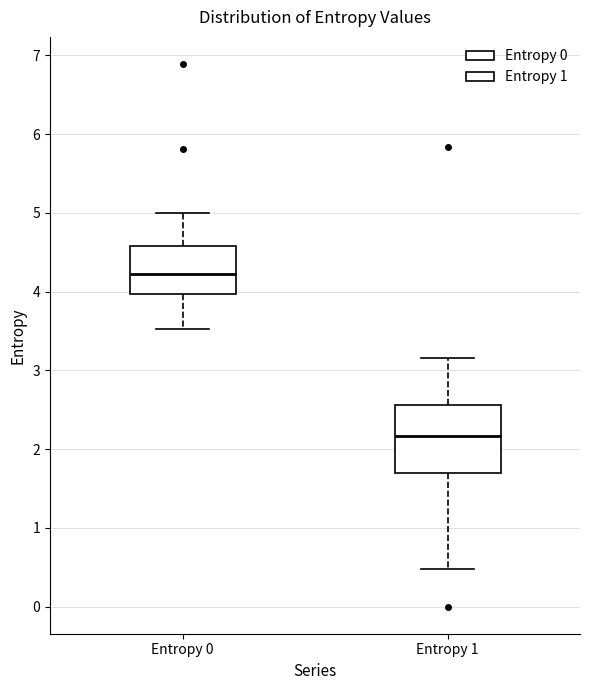

Reading left to right, transcribe this box plot: for each box, give where its median line is, the range the box spans, and where its two whiskers end, as read against the y-axis. The values are not printed on the chart, so give them approximately, as read against the axis.

Entropy 0: median 4.2, box 4.0 to 4.6, whiskers 3.5 to 5.0
Entropy 1: median 2.2, box 1.7 to 2.6, whiskers 0.5 to 3.2